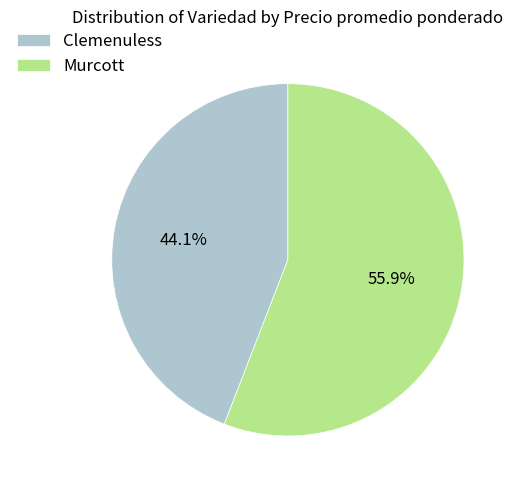

To the nearest percent, what is the difference between the largest and smallest slice percentages?

12%